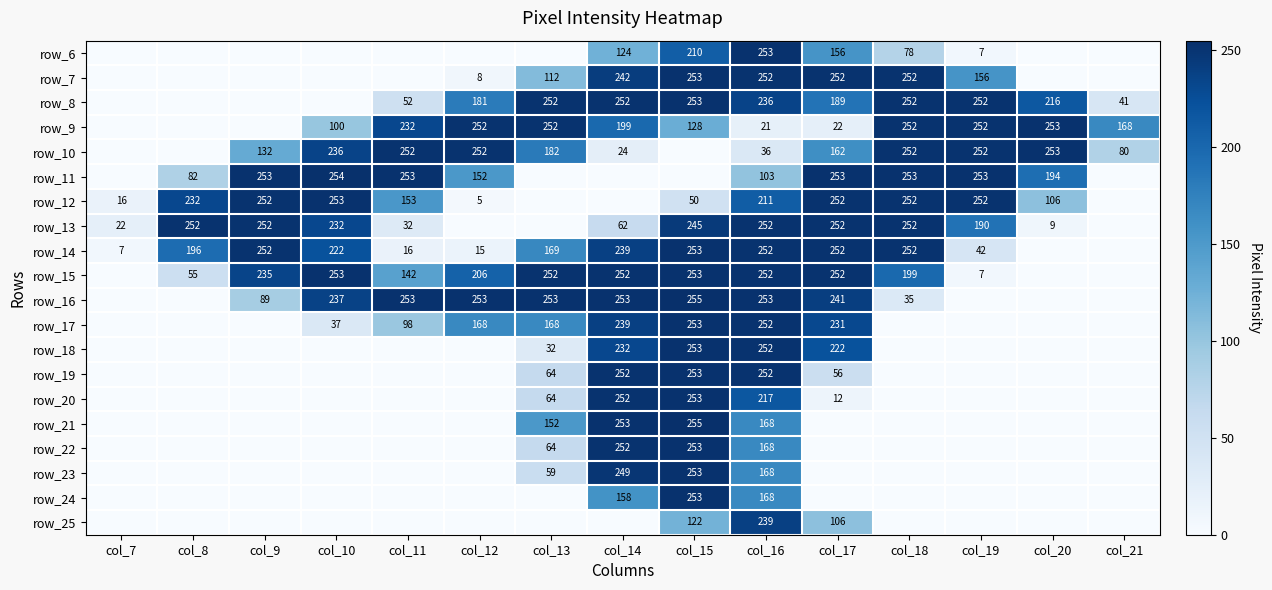

What is the total value across all series at col_16?

4005